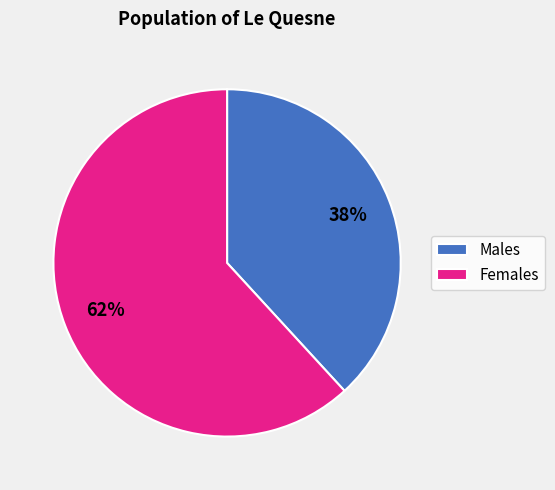

Approximately how many times larger is the value at Males compared to Females?

0.6